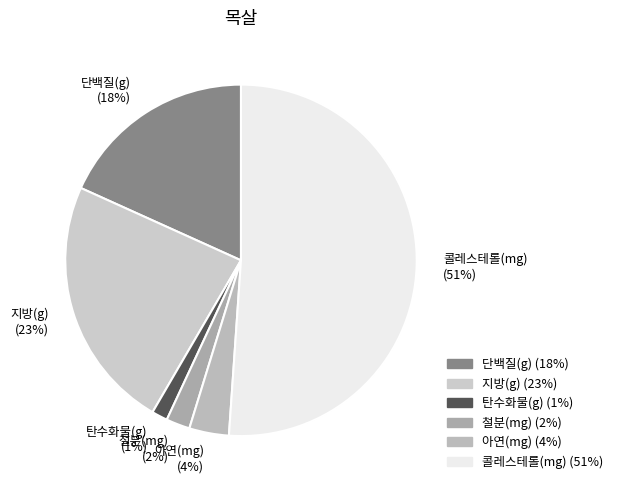

Which category has the smallest portion of the pie?

탄수화물(g) (1%)